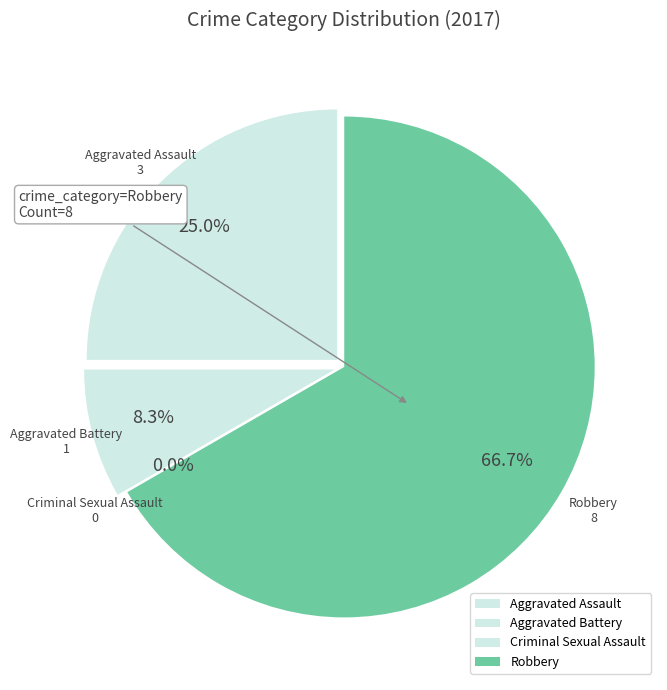

Combined, what portion of the pie is Aggravated Battery and Criminal Sexual Assault?

8.3%